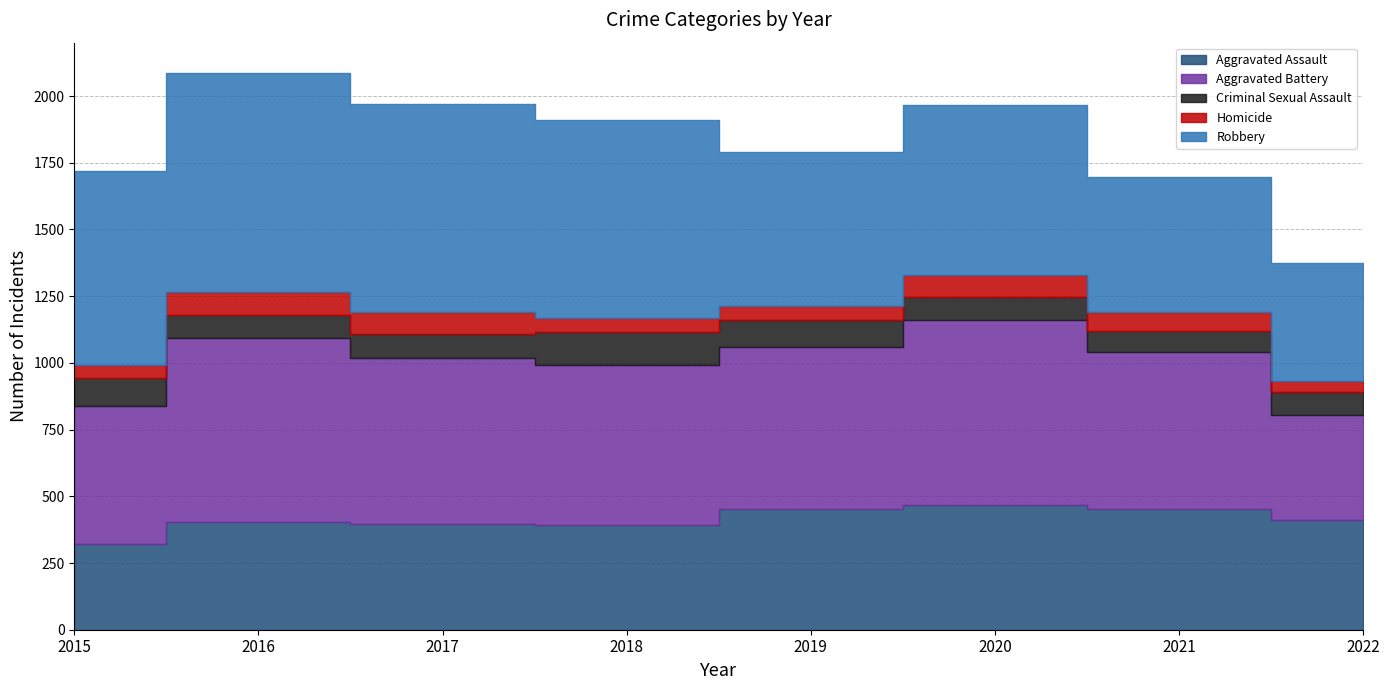

What is the difference between the Robbery values at 2015 and 2017?

54